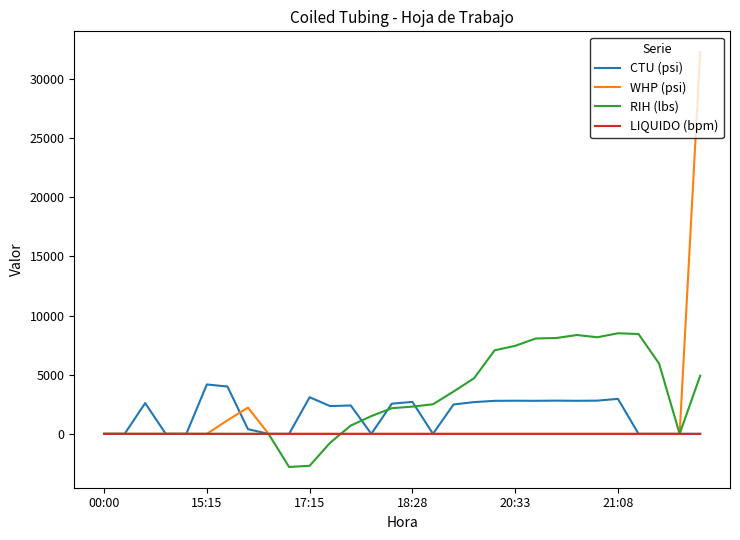

Rank the series by their maximum value, from lowest to highest.

LIQUIDO (bpm), CTU (psi), RIH (lbs), WHP (psi)